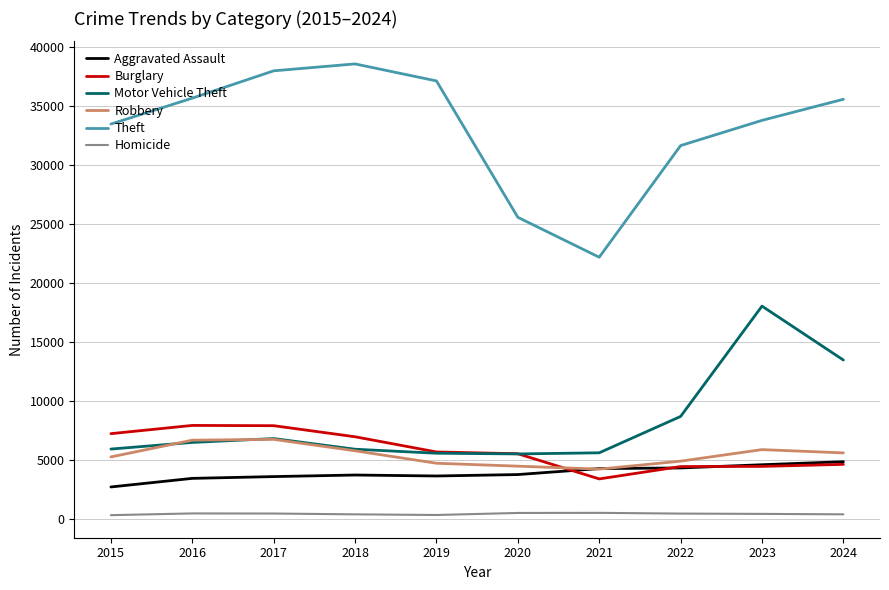

What is the minimum value for Motor Vehicle Theft?

5482